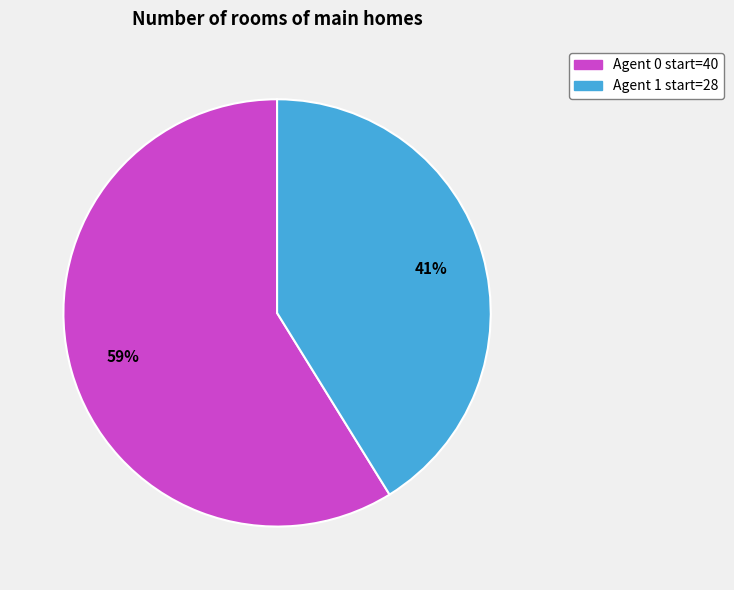

Is there any slice that represents more than half of the pie?

Yes